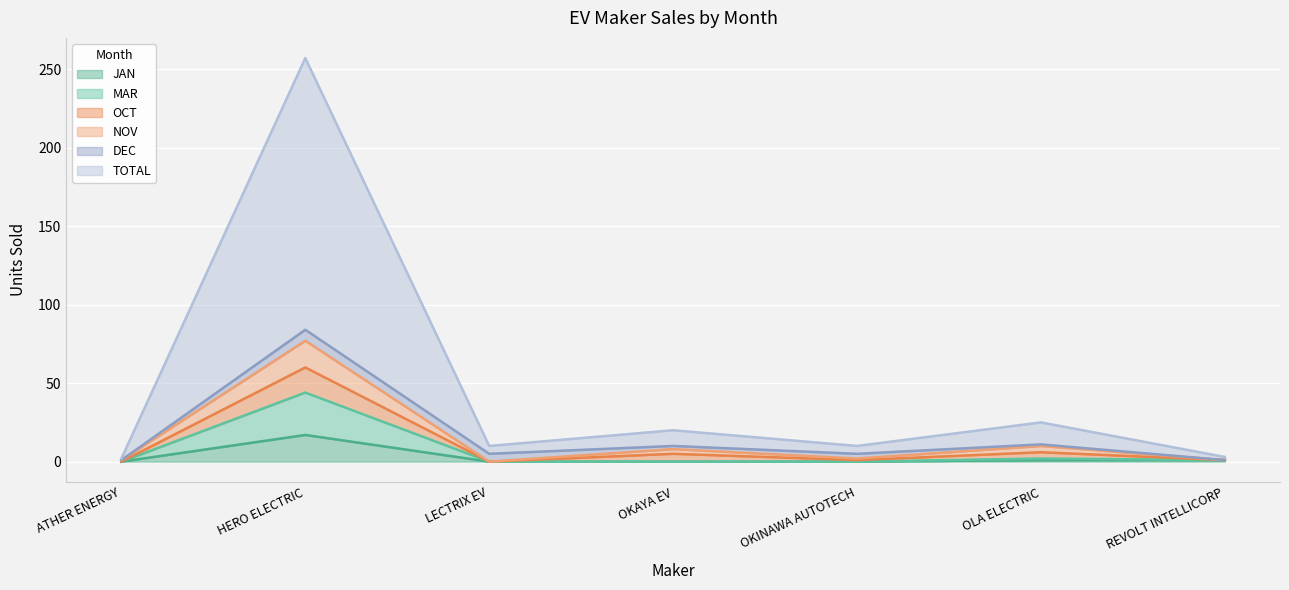

At which label is NOV closest to 38?

OLA ELECTRIC